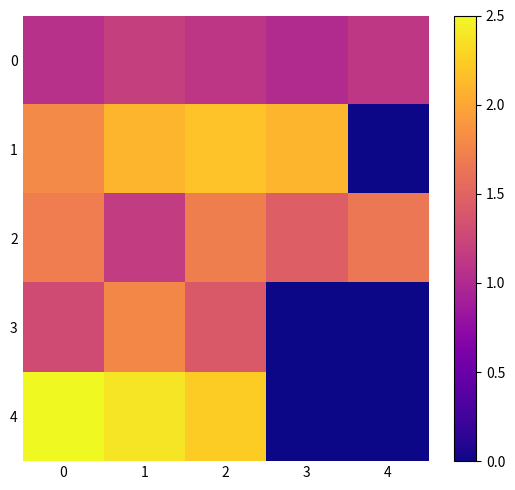

Between 1 and 3, which series saw the biggest shift?

4